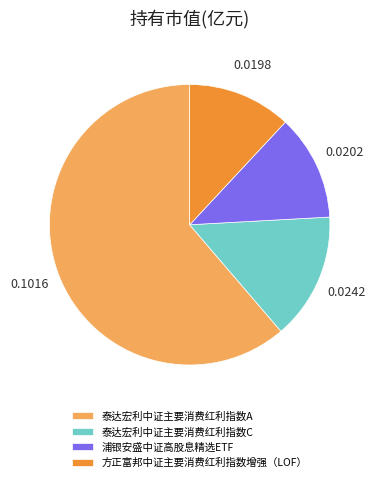

Which category accounts for the majority?

泰达宏利中证主要消费红利指数A